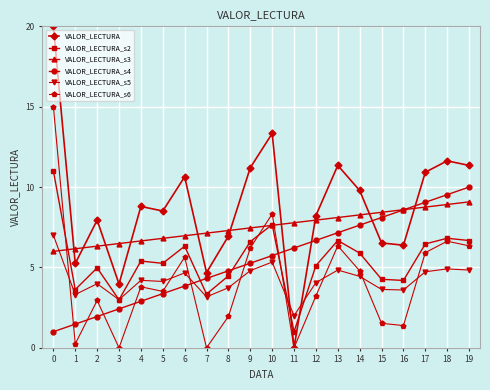

The value of VALOR_LECTURA_s3 at 0 is 6.0. True or false?

True